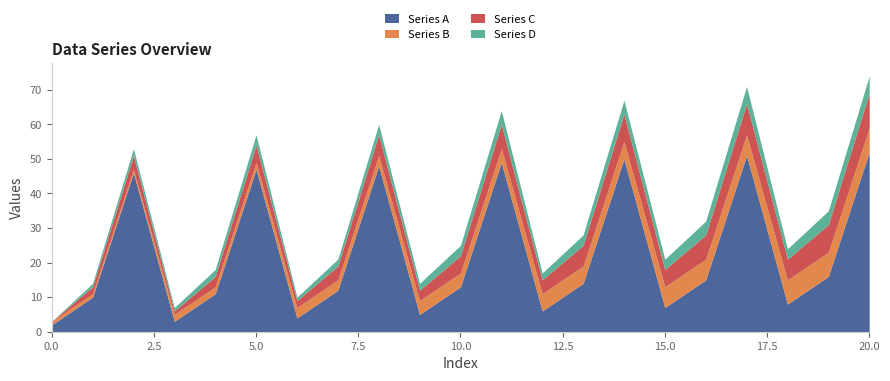

How many interior local peaks does the Series D series have?

6